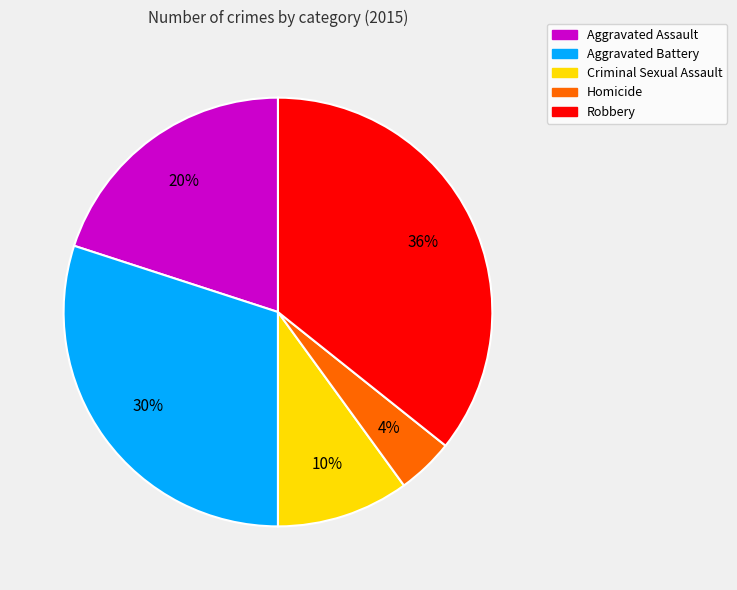

Is the sum of Homicide and Aggravated Assault greater than half?

No